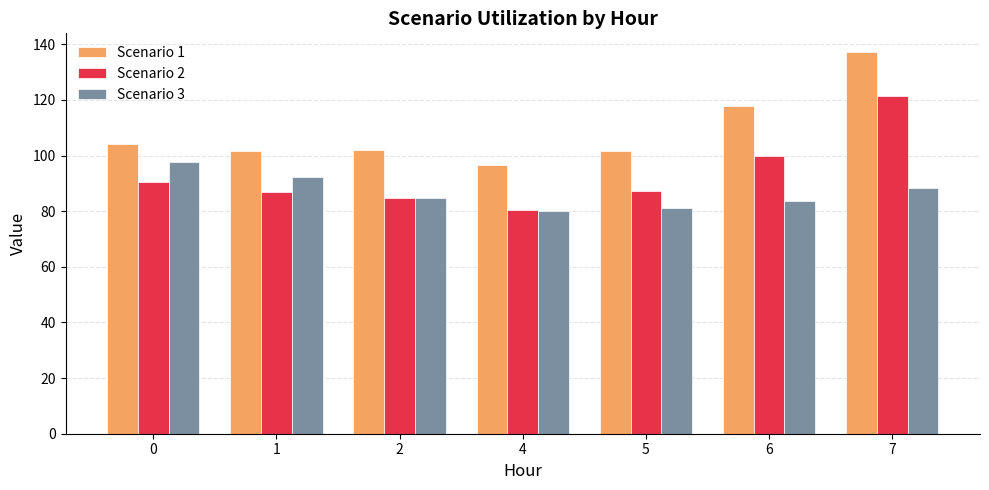

Which series changed the most between 1 and 4?

Scenario 3